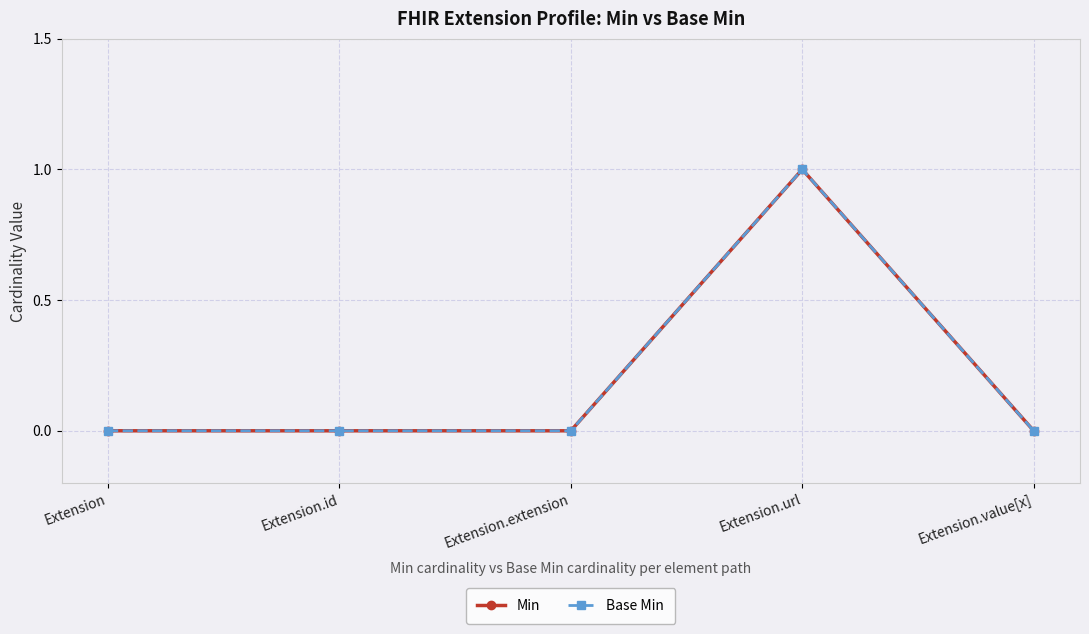

Is it true that Base Min equals 1 at Extension?

False